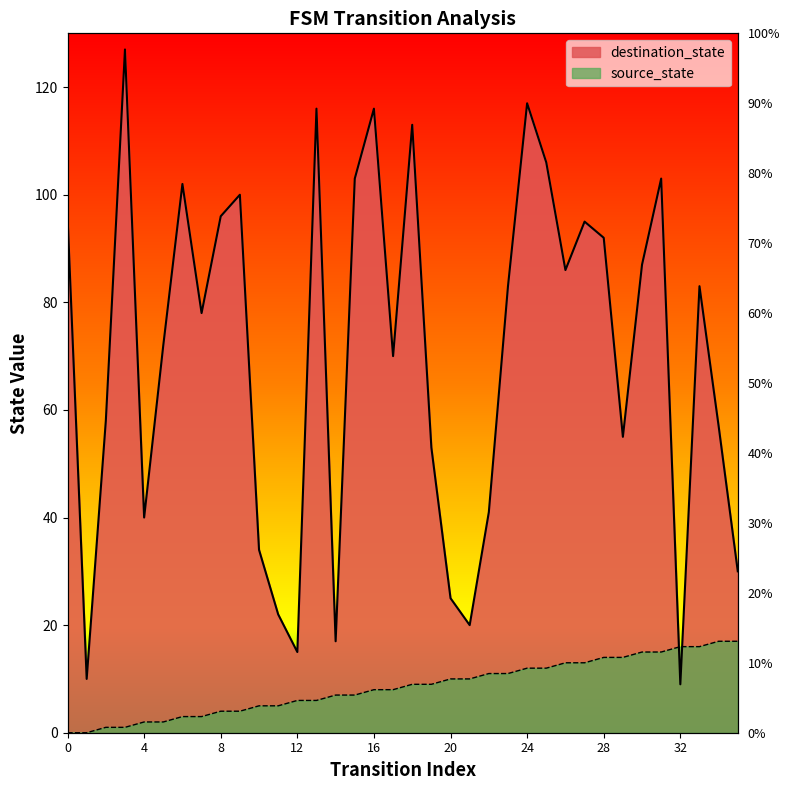

Rank the series at 31 from lowest to highest value.

source_state, destination_state